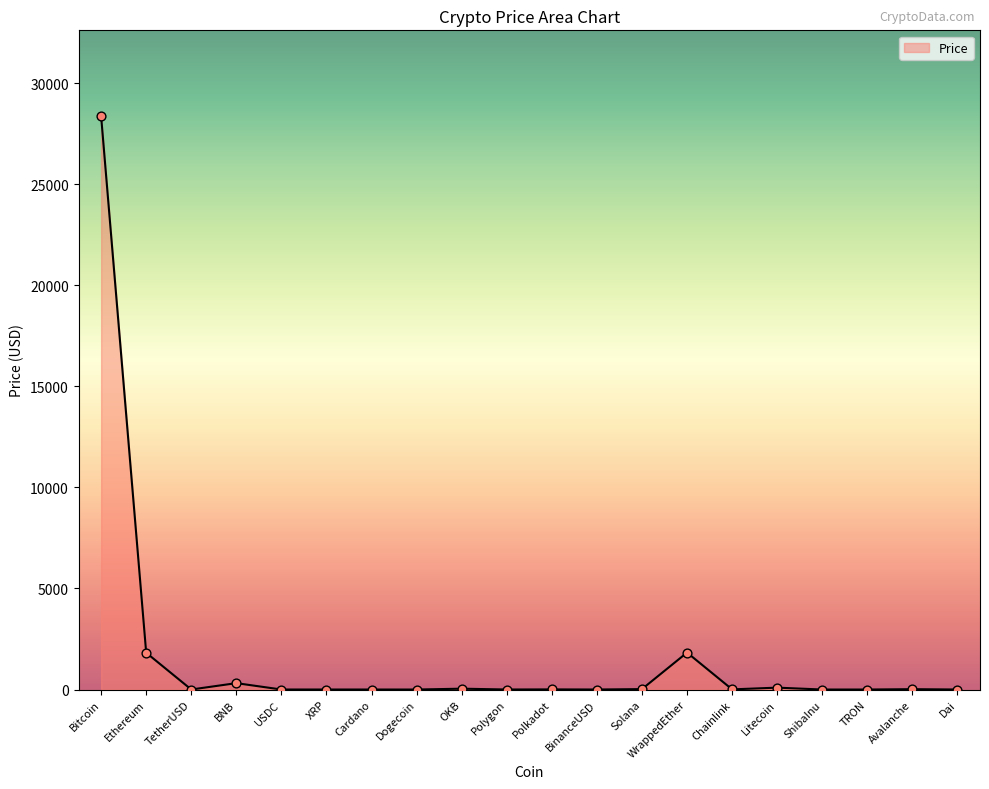

What is the change in value from XRP to Cardano?

-0.1